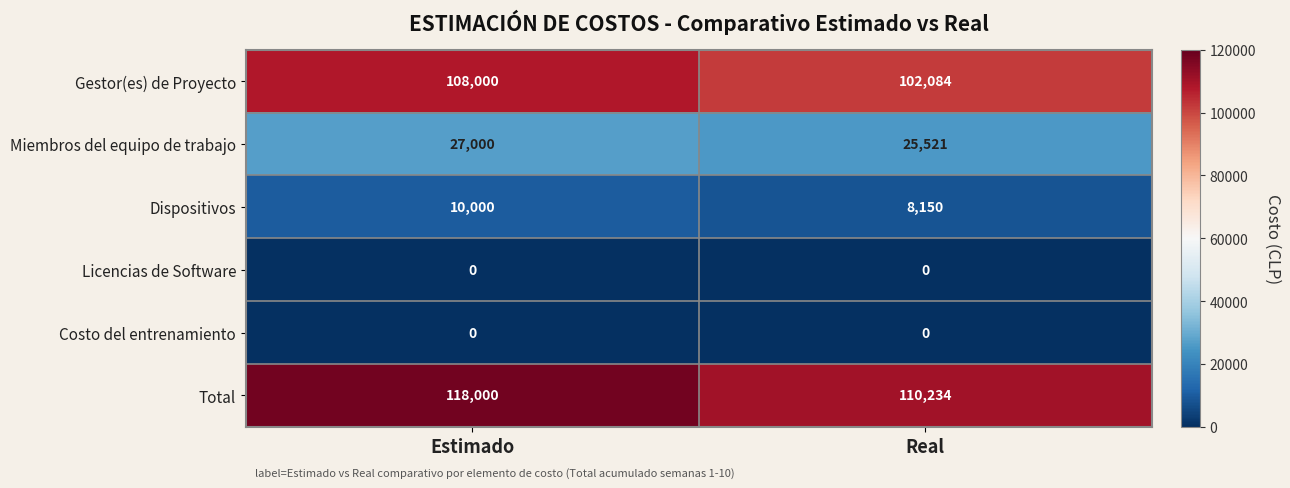

At how many categories does at least one series exceed 112041?

1